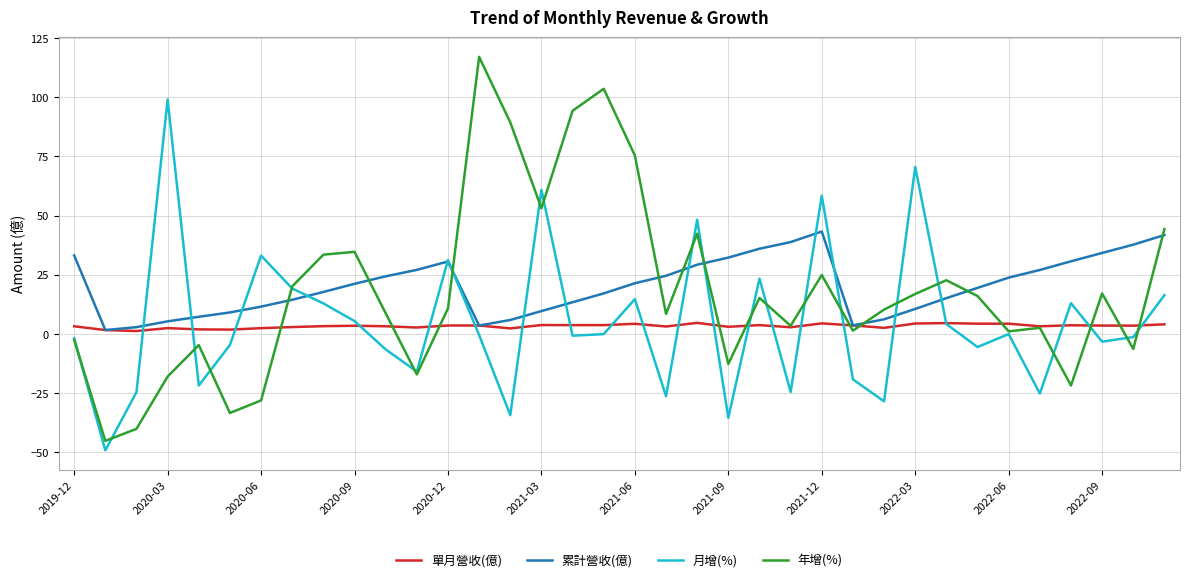

Which series has the widest spread of values?

年增(%)